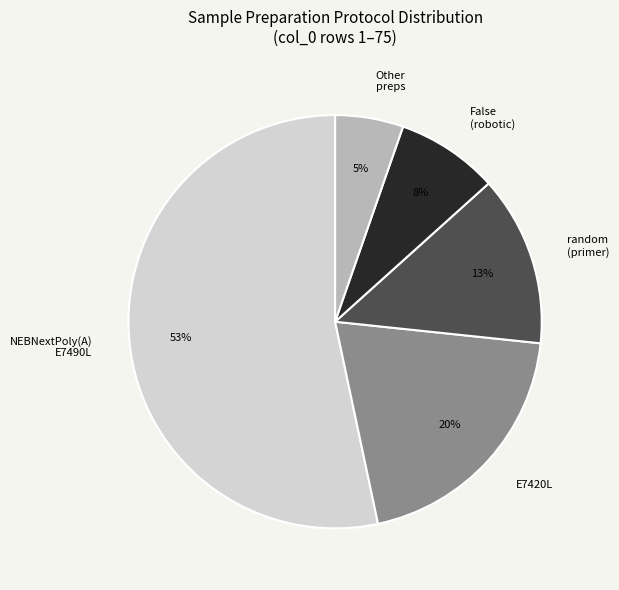

Which slice is the largest?

NEBNextPoly(A) E7490L